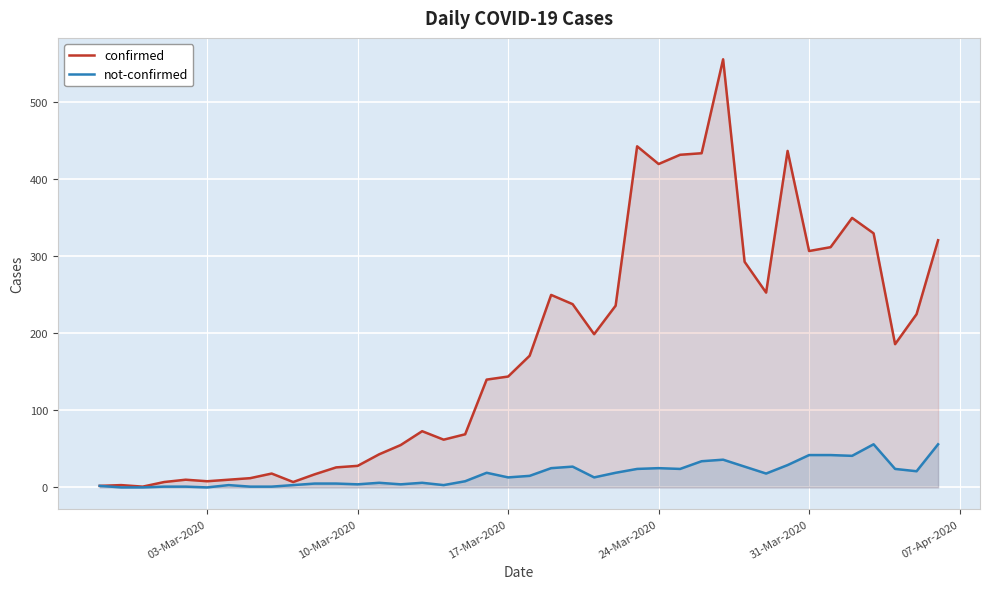

Which series has the widest spread of values?

confirmed